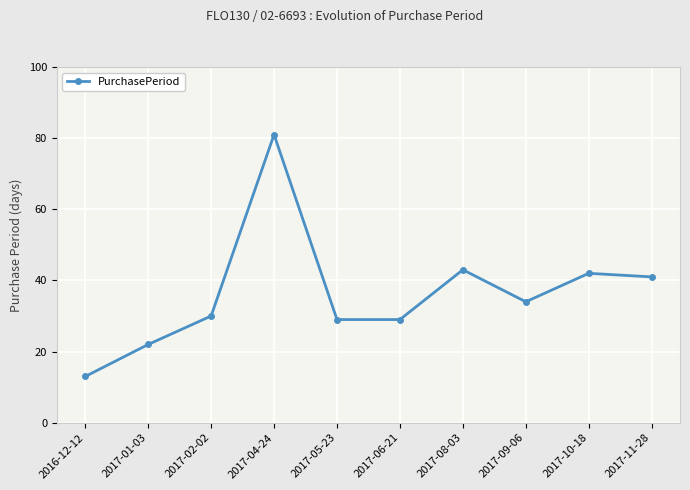

Reading left to right, extract all data points from this chart.

13	22	30	81	29	29	43	34	42	41